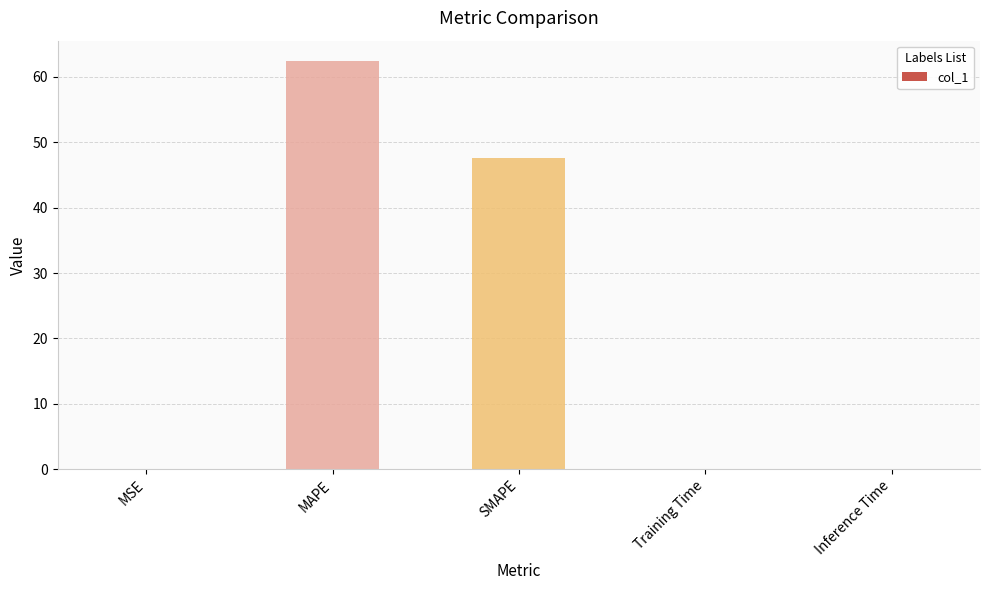

What is the sum of the values at SMAPE and MAPE?

110.0